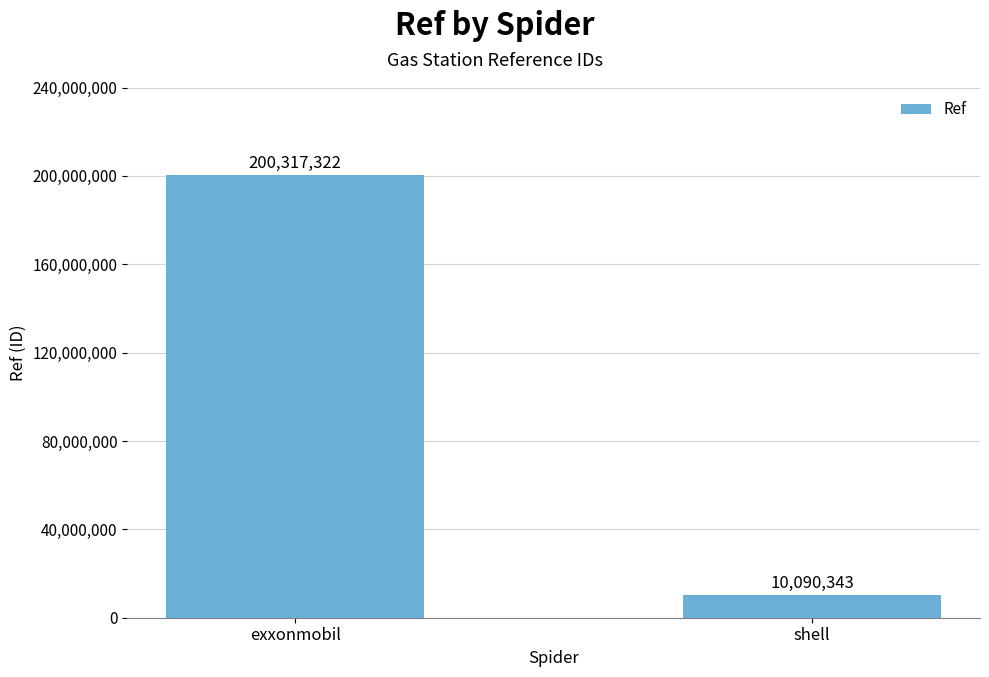

What is the value of the 1st bar from the left?

200317322